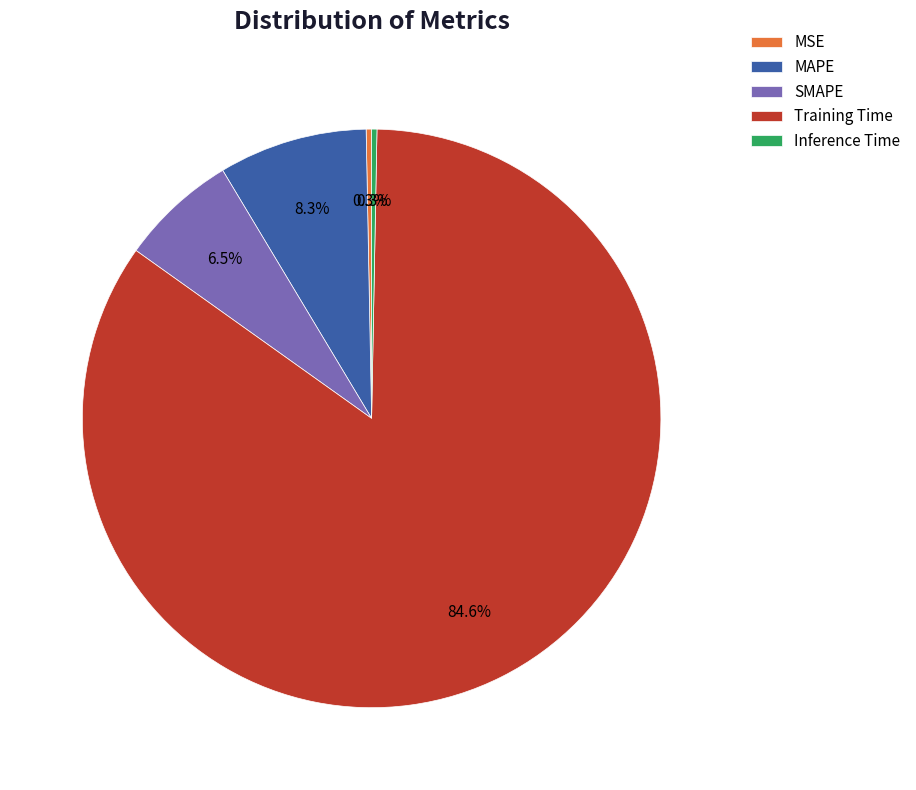

How many slices are in this pie chart?

5